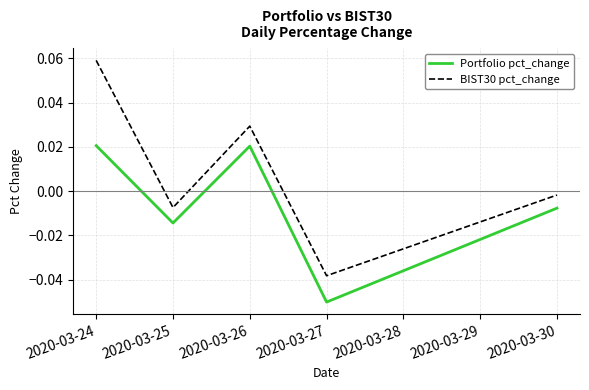

Rank the series by their maximum value, from lowest to highest.

Portfolio pct_change, BIST30 pct_change